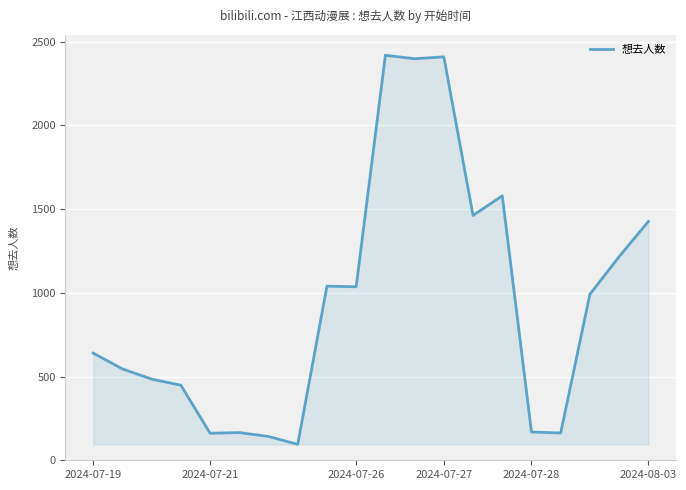

What is the difference between the maximum and minimum values?

2324.0